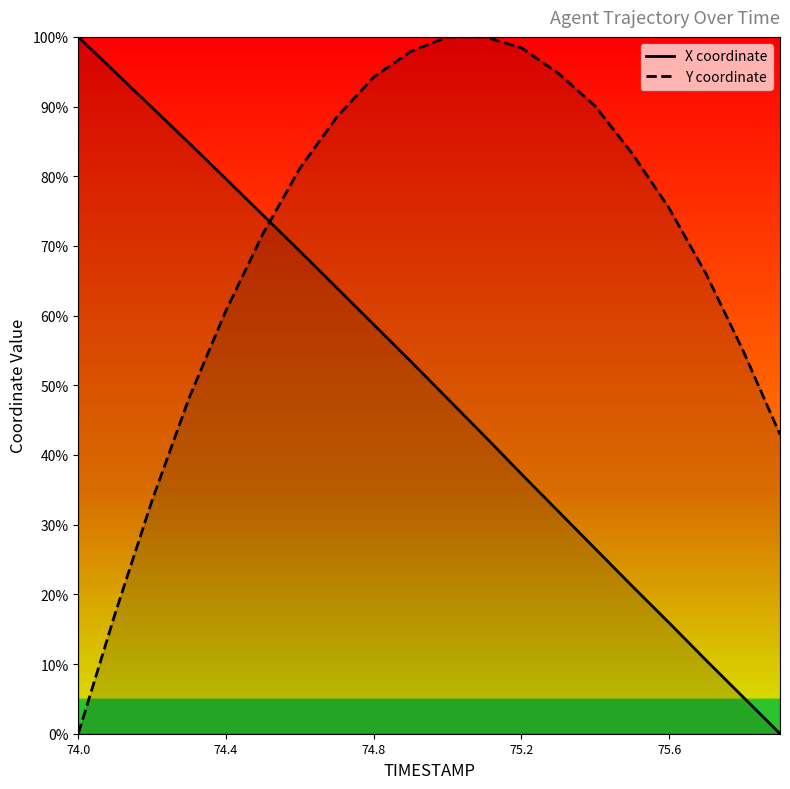

The value of X coordinate at 75.2 is 37.3. True or false?

True